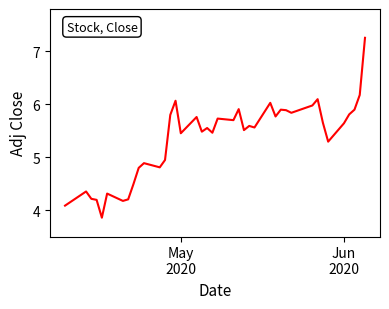

What is the difference between the maximum and minimum values?

3.4